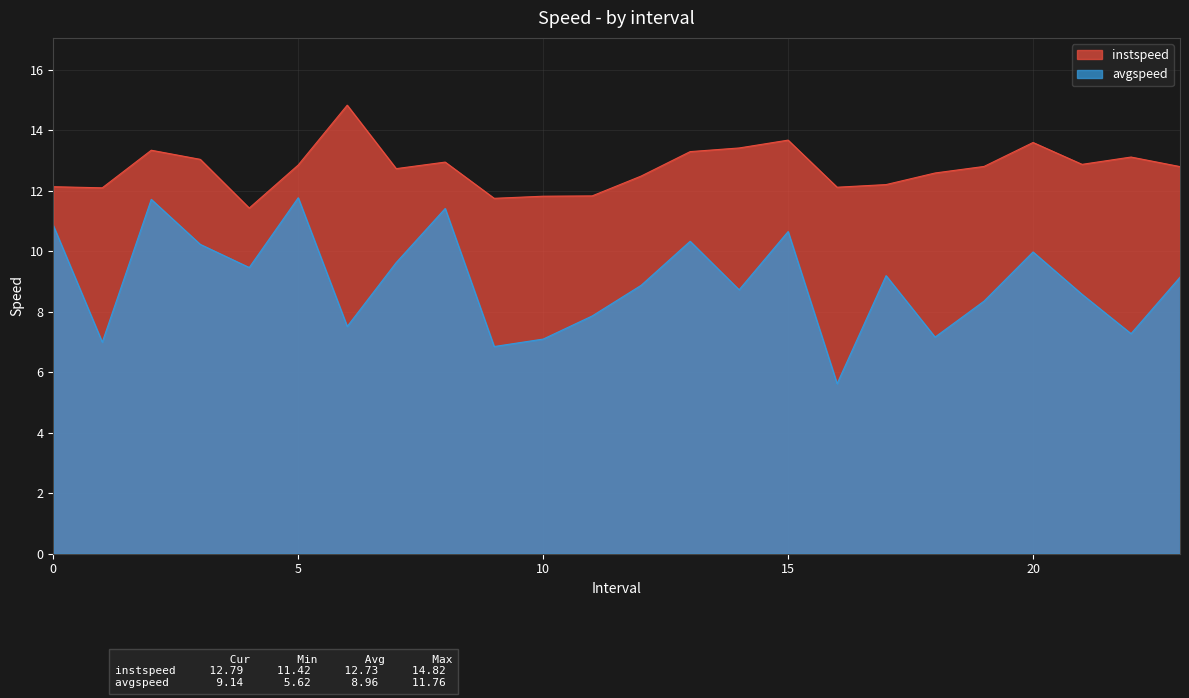

Rank the series by their maximum value, from highest to lowest.

instspeed, avgspeed